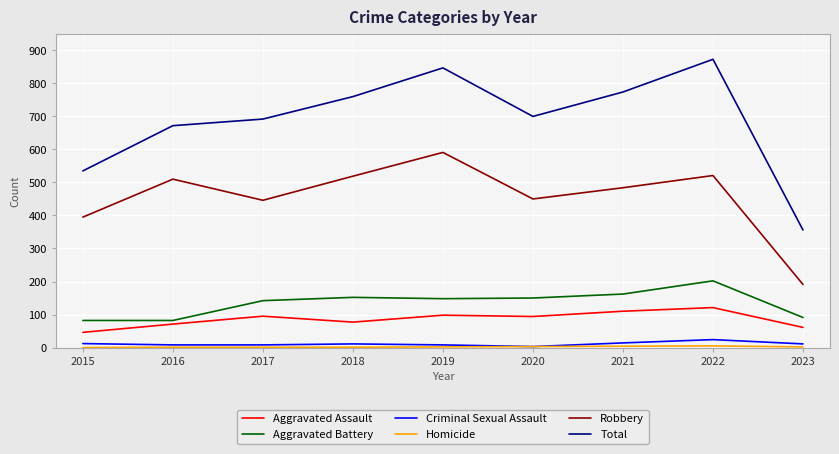

Is this an area chart (filled region under the line)?

No